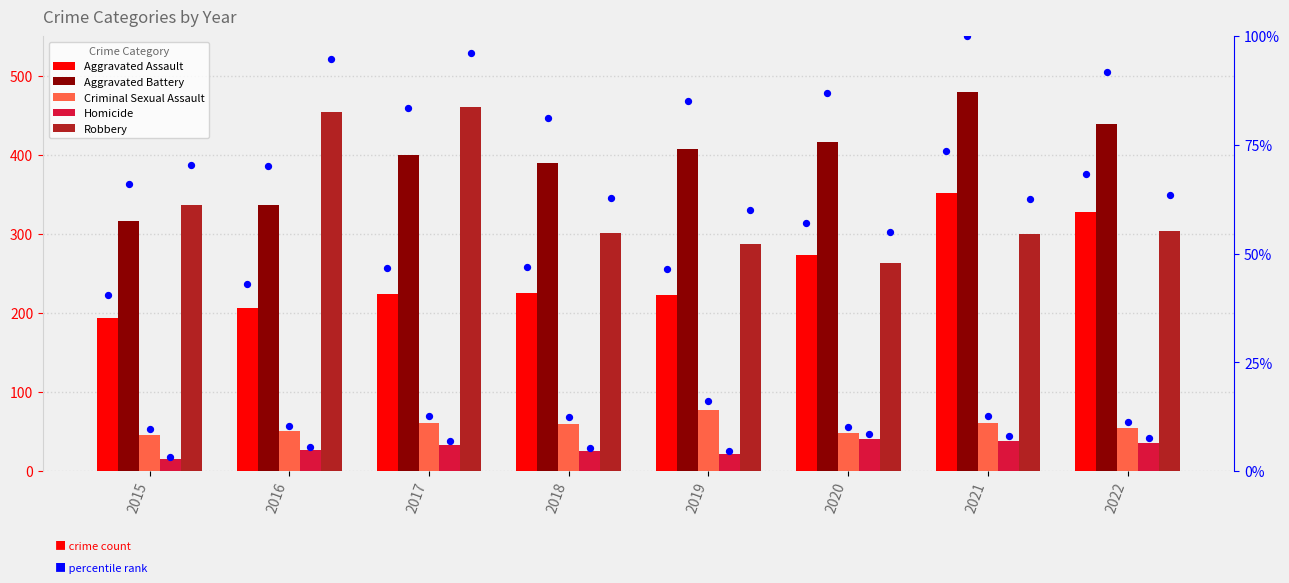

Is the value of Aggravated Assault at 2017 greater than the value of Robbery at 2021?

No